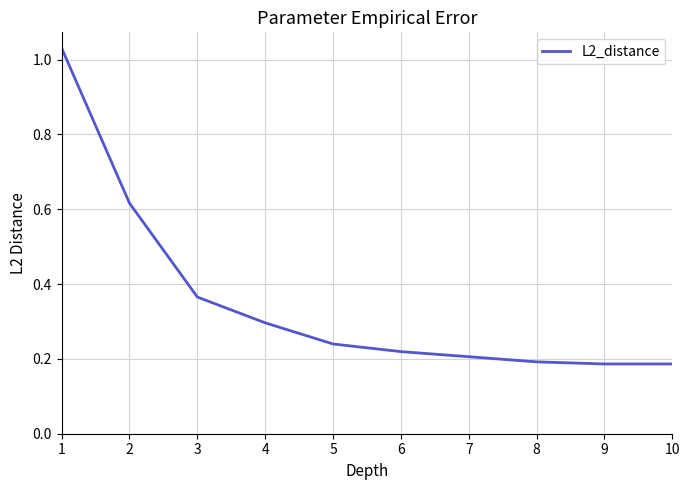

Which has a higher value, 5 or 7?

5